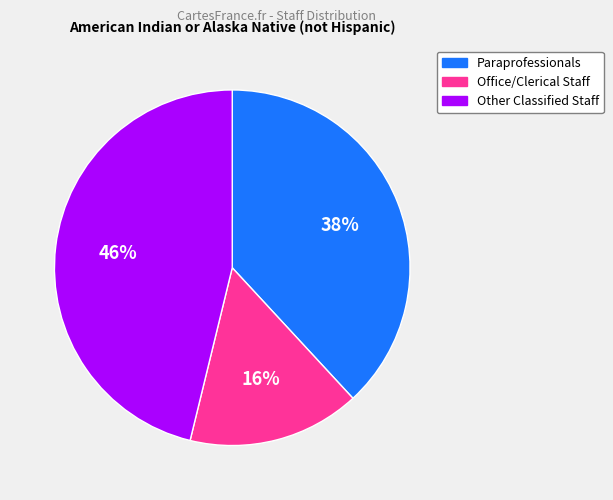

To the nearest percent, what is the combined percentage of Other Classified Staff and Office/Clerical Staff?

62%